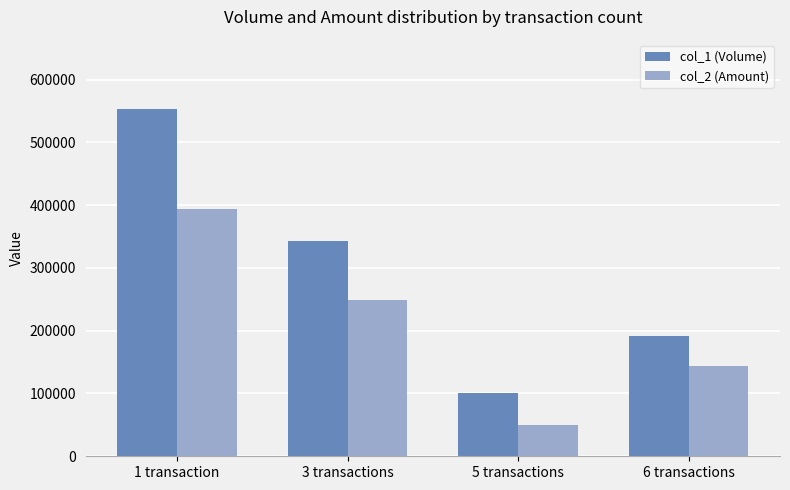

What is the total value across all series at 1 transaction?

946380